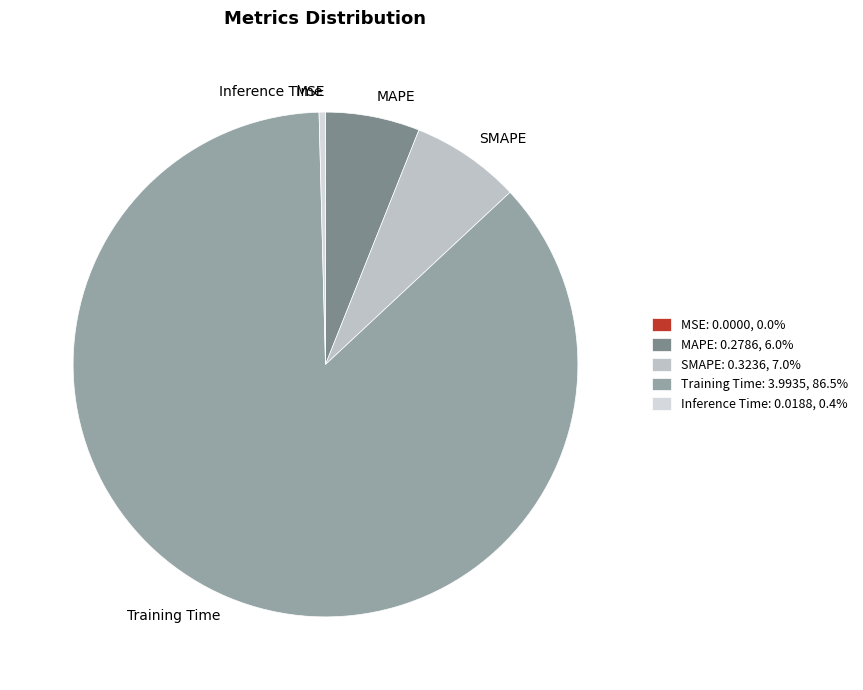

Is the sum of Inference Time and SMAPE greater than half?

No